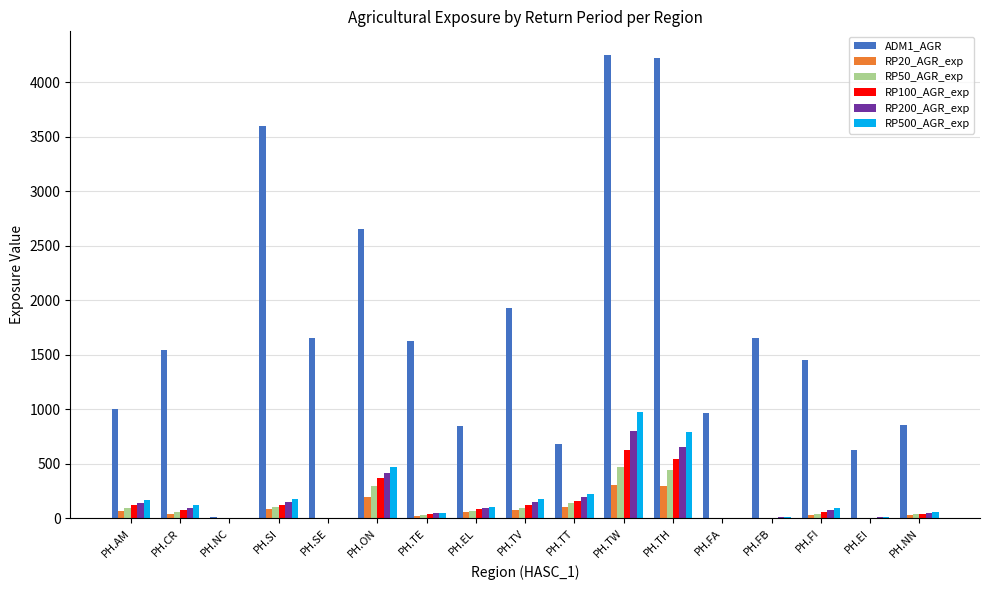

At which category is the sum across all series the highest?

PH.TW